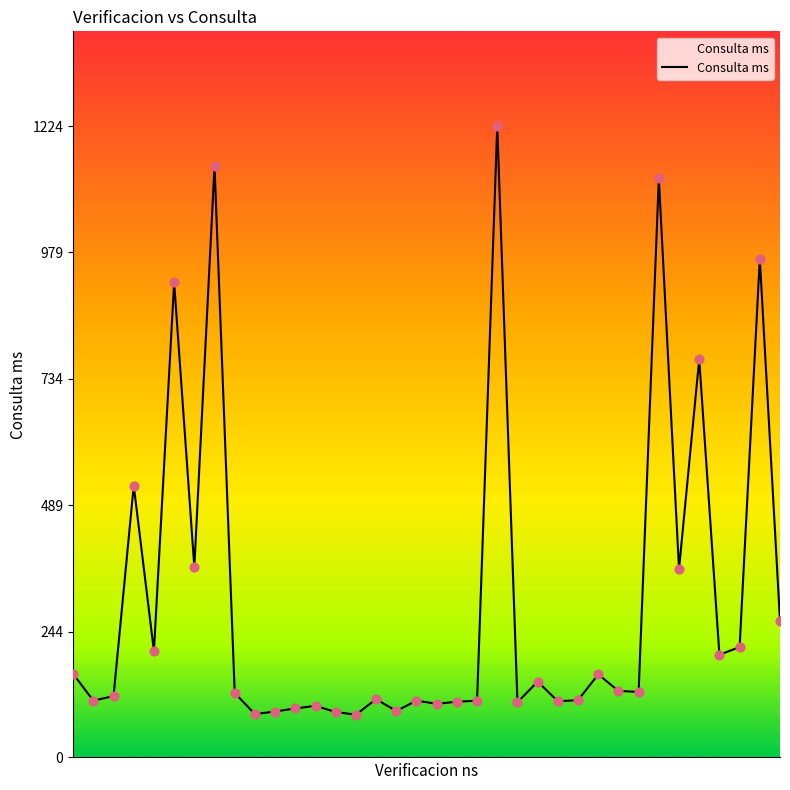

What is the maximum value shown in the chart?

1224